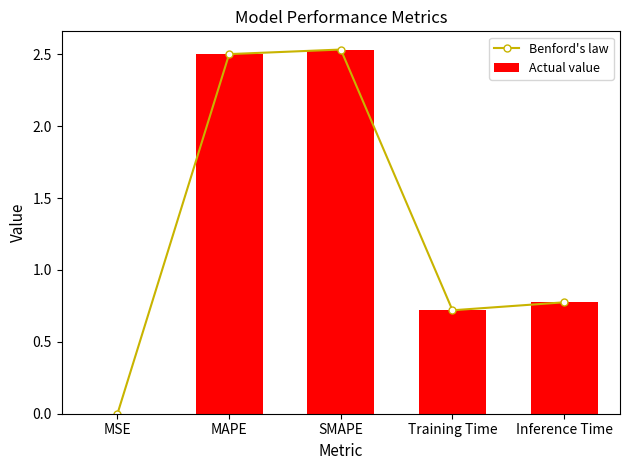

What is the highest value of the Benford's law series?

2.5